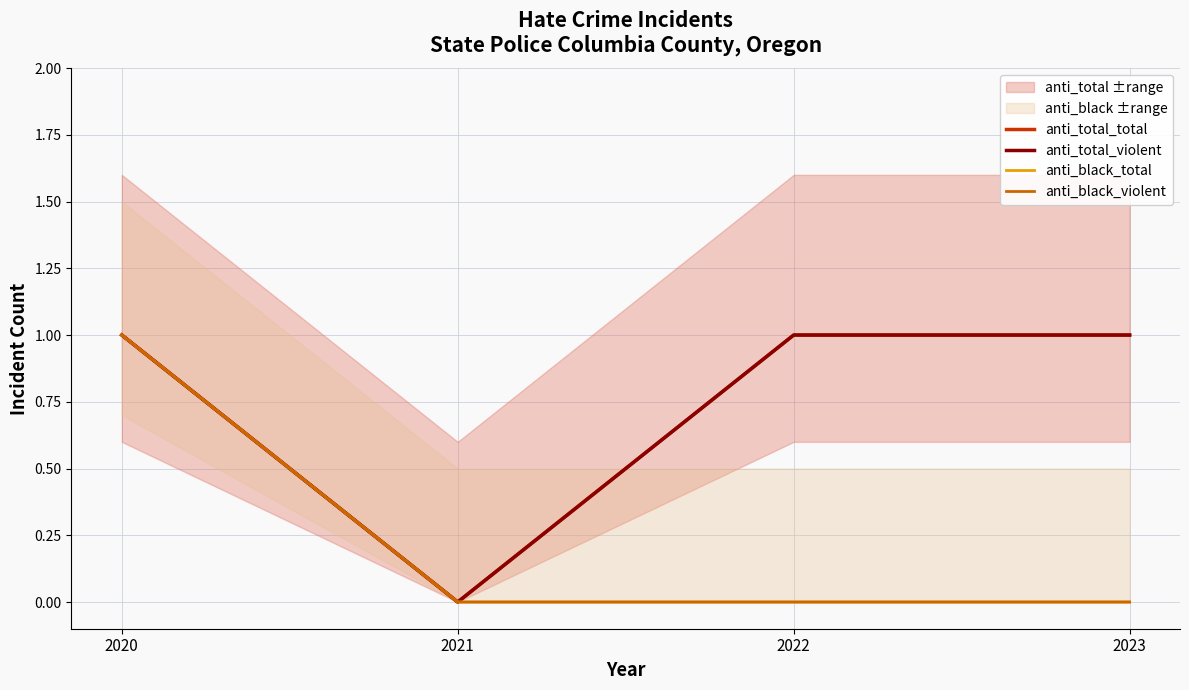

What is the difference between the anti_total_violent values at 2021 and 2020?

1